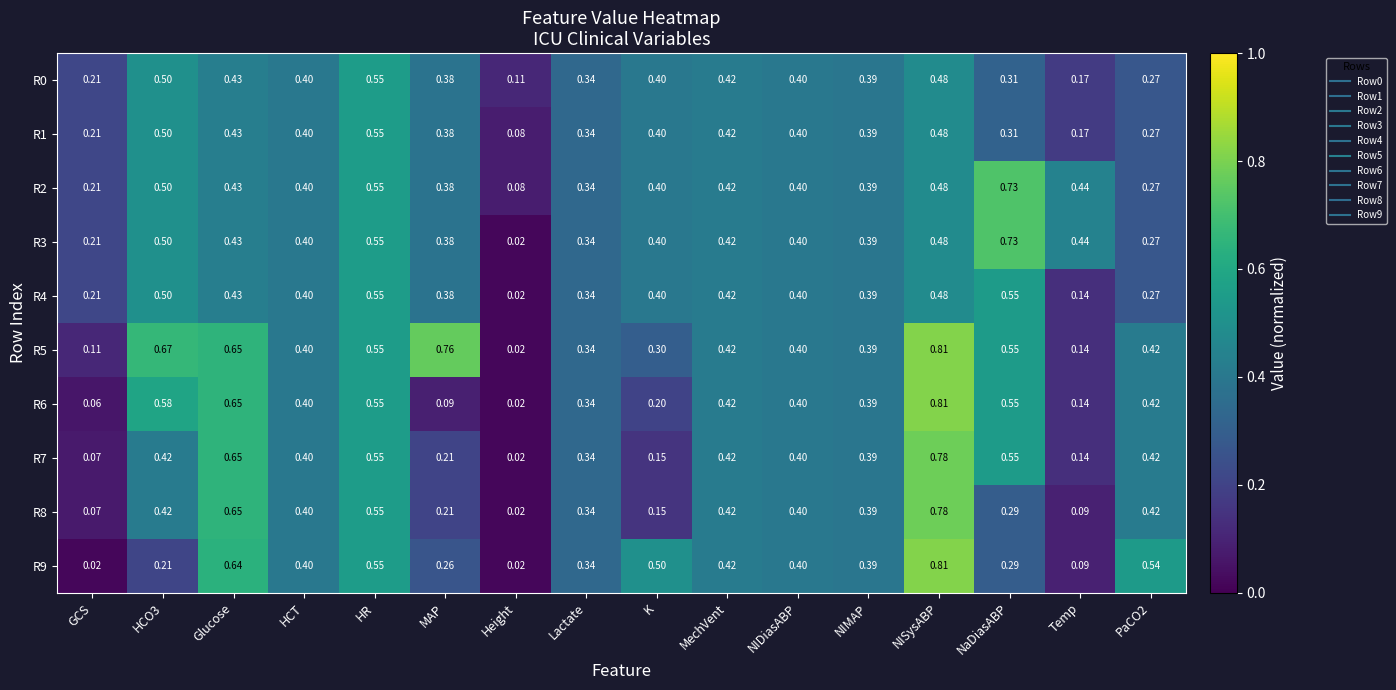

Where is R6 nearest to the value 0?

Height